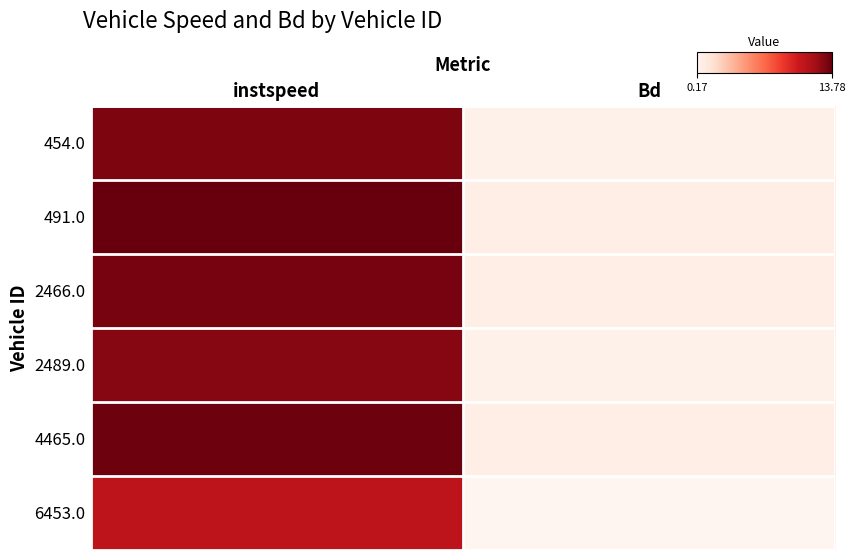

Reading left to right, transcribe all the data shown in this chart.

454.0: instspeed=13.2	Bd=0.5
491.0: instspeed=13.8	Bd=0.7
2466.0: instspeed=13.3	Bd=0.7
2489.0: instspeed=12.9	Bd=0.5
4465.0: instspeed=13.5	Bd=0.7
6453.0: instspeed=11.0	Bd=0.2